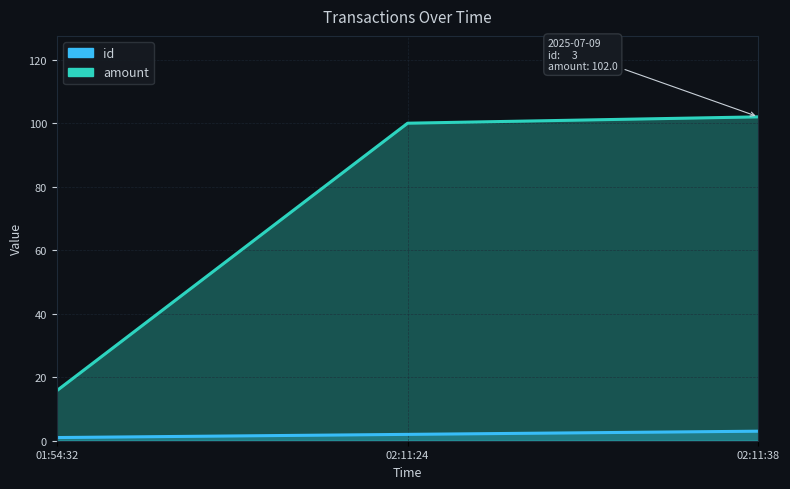

How many lines are shown in the chart?

2